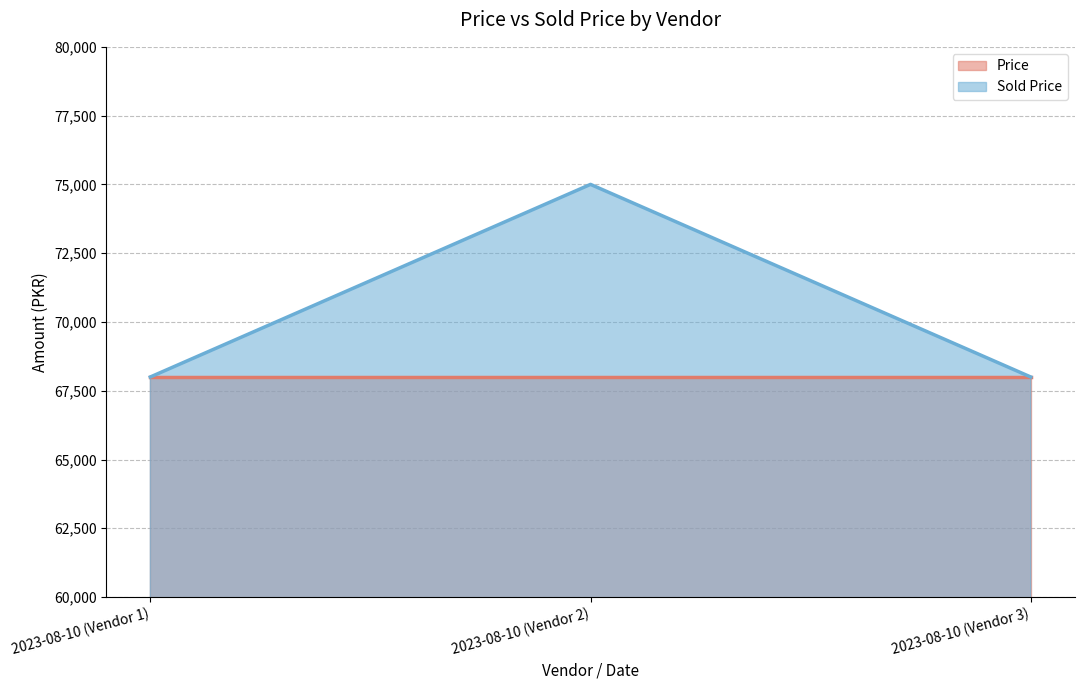

List the labels in order of value, largest first.

2023-08-10 (Vendor 2), 2023-08-10 (Vendor 1), 2023-08-10 (Vendor 3)